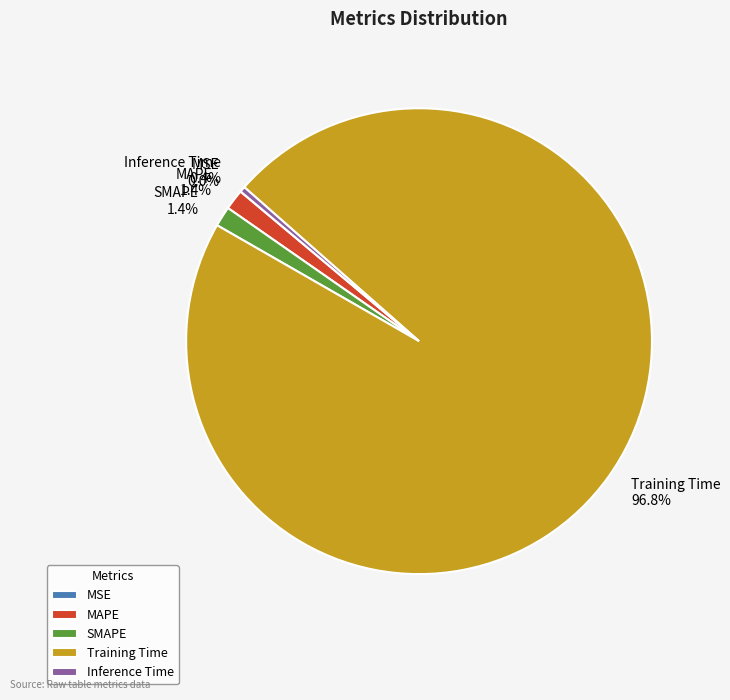

Which category has the biggest portion of the pie?

Training Time